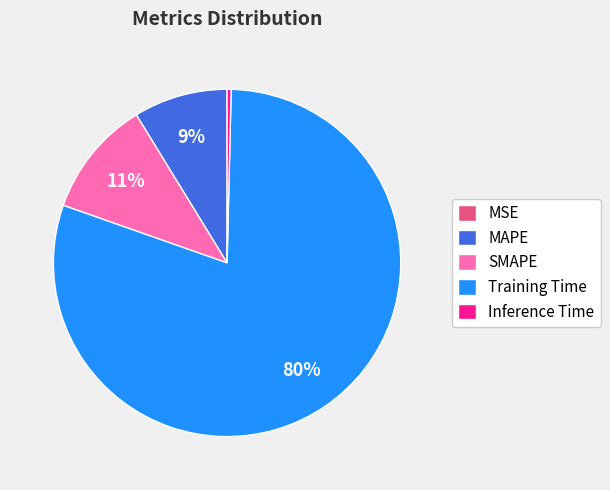

Which has a higher value, Training Time or Inference Time?

Training Time